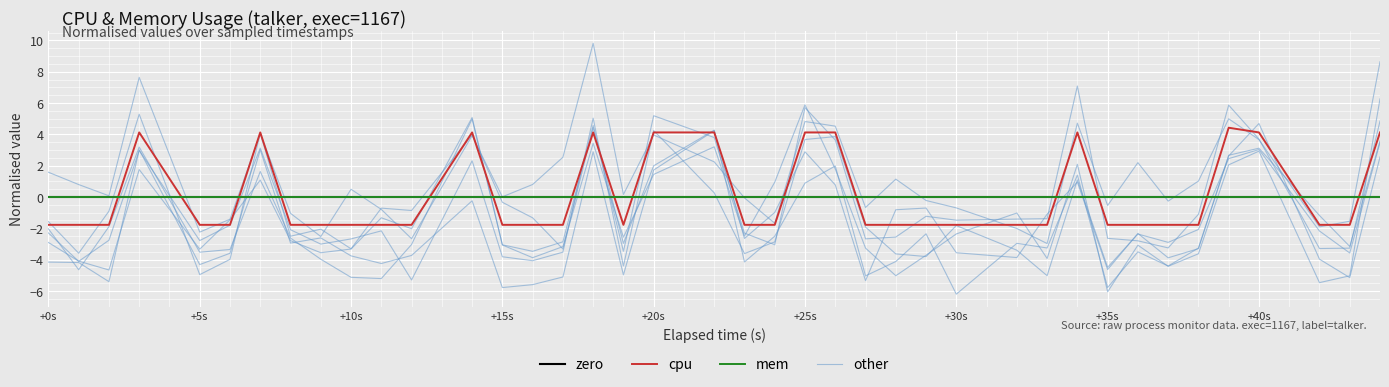

How many categories are shown in the chart?

40